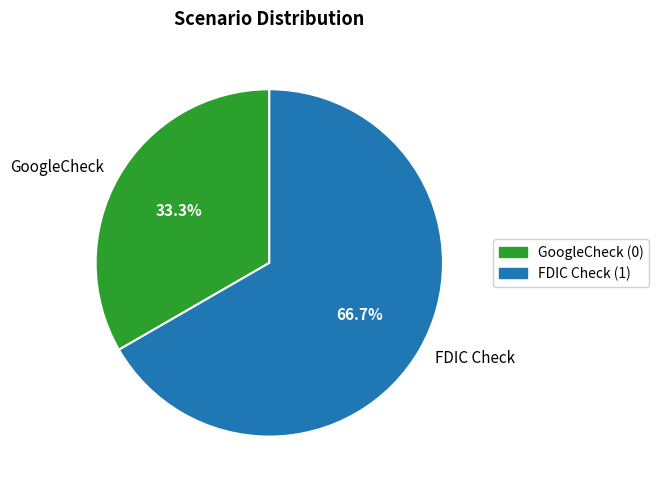

Rank the categories by value from highest to lowest.

FDIC Check, GoogleCheck